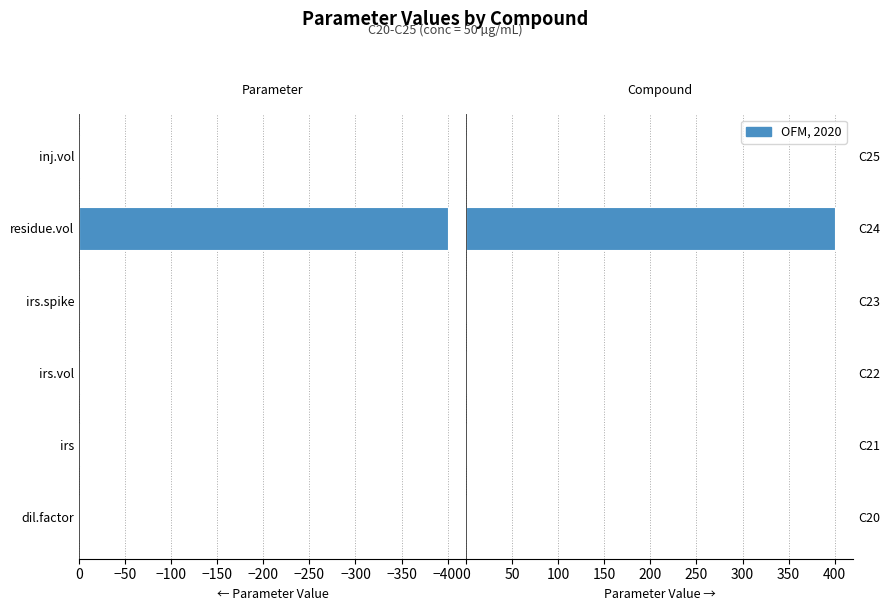

What is the sum of all values?

404.2